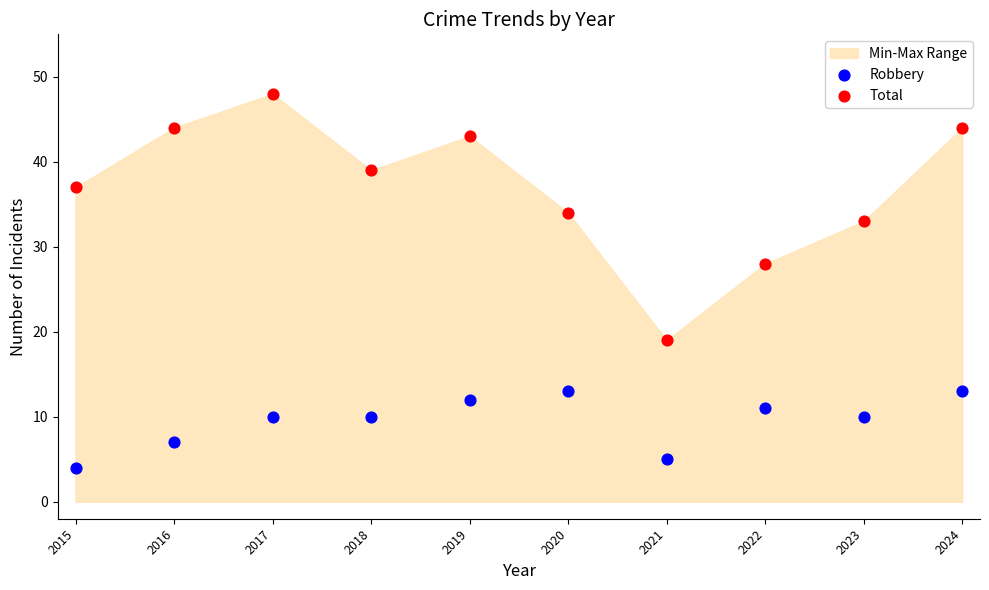

Which series reaches the minimum Y coordinate?

Robbery